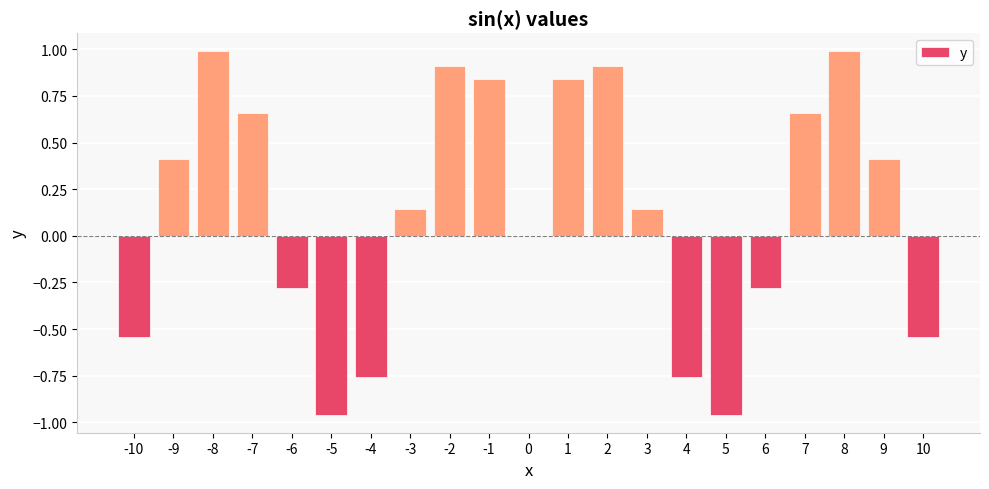

Is it true that the value at 7 is 1.1?

False